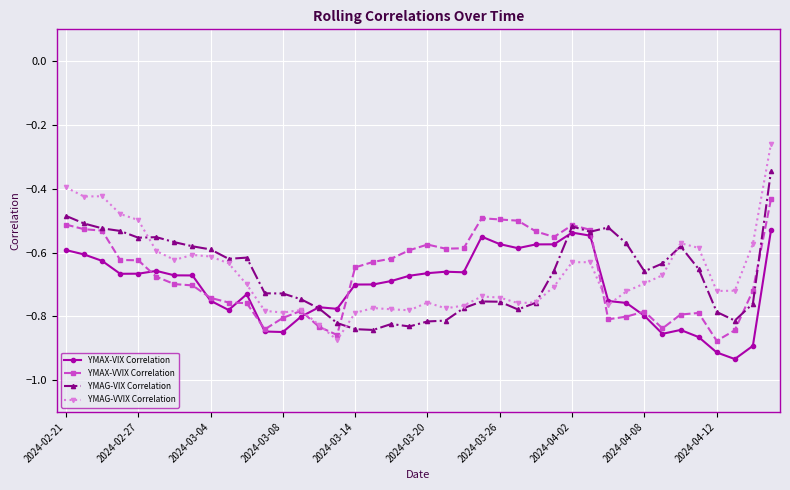

List the series in order of their peak value, highest first.

YMAG-VVIX Correlation, YMAG-VIX Correlation, YMAX-VVIX Correlation, YMAX-VIX Correlation